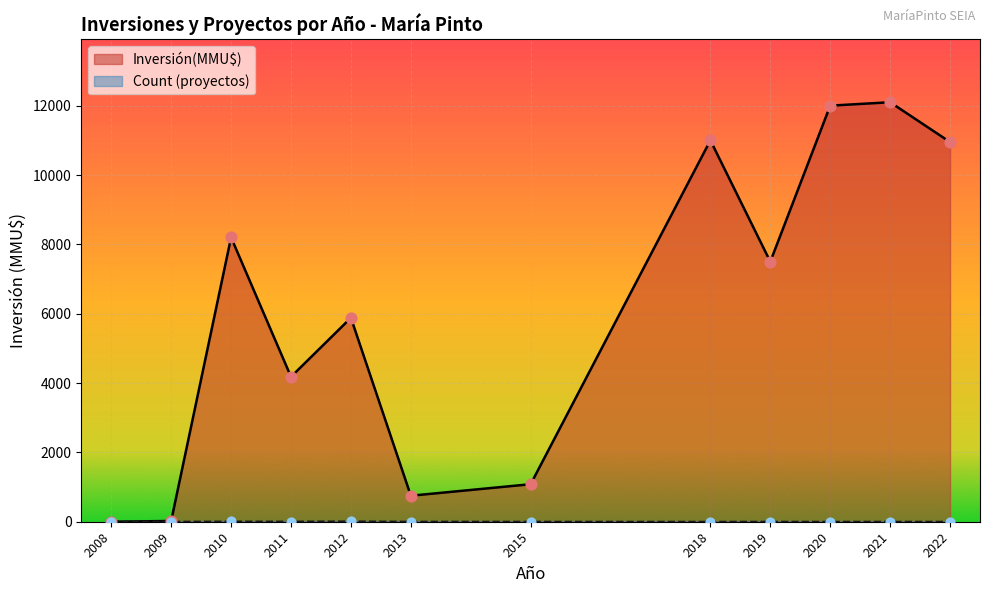

What are all the series names shown in the legend?

Inversión(MMU$), Count